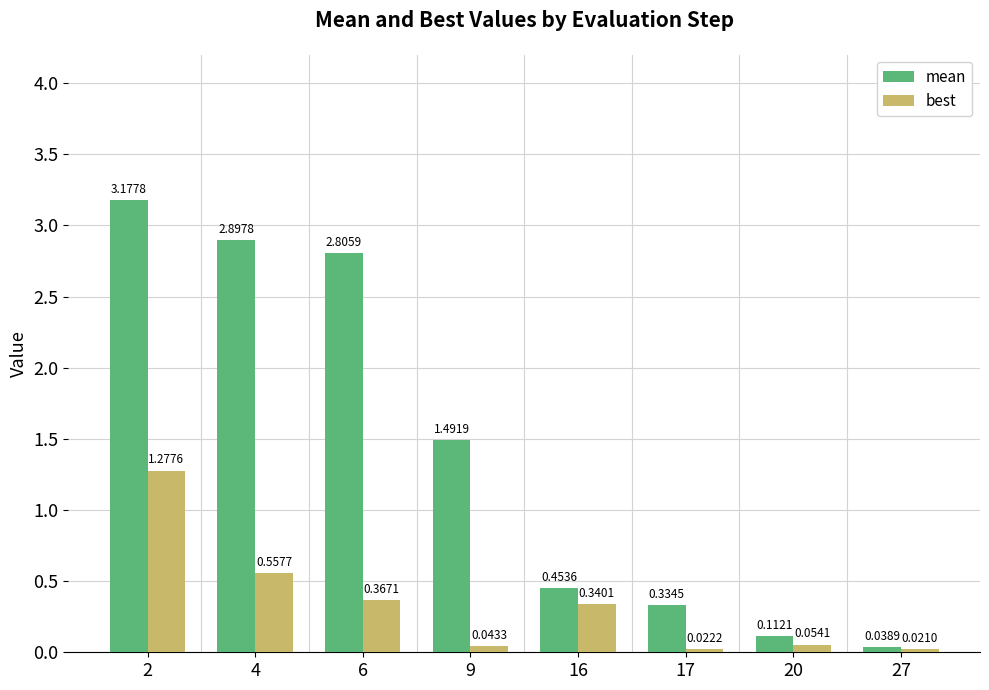

Rank the series by their maximum value, from highest to lowest.

mean, best